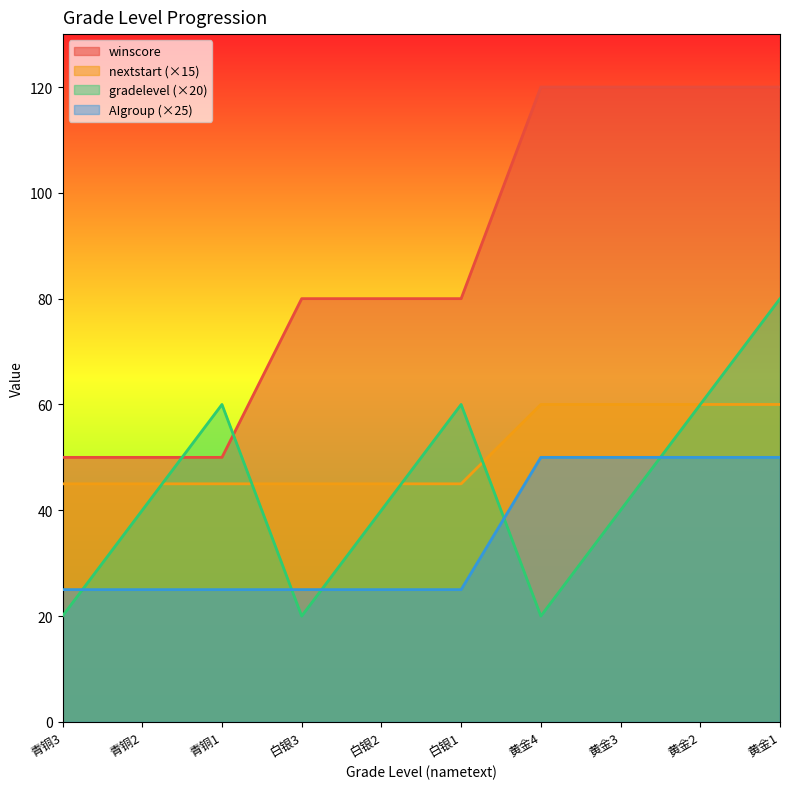

Rank the series by their maximum value, from lowest to highest.

AIgroup (×25), nextstart (×15), gradelevel (×20), winscore